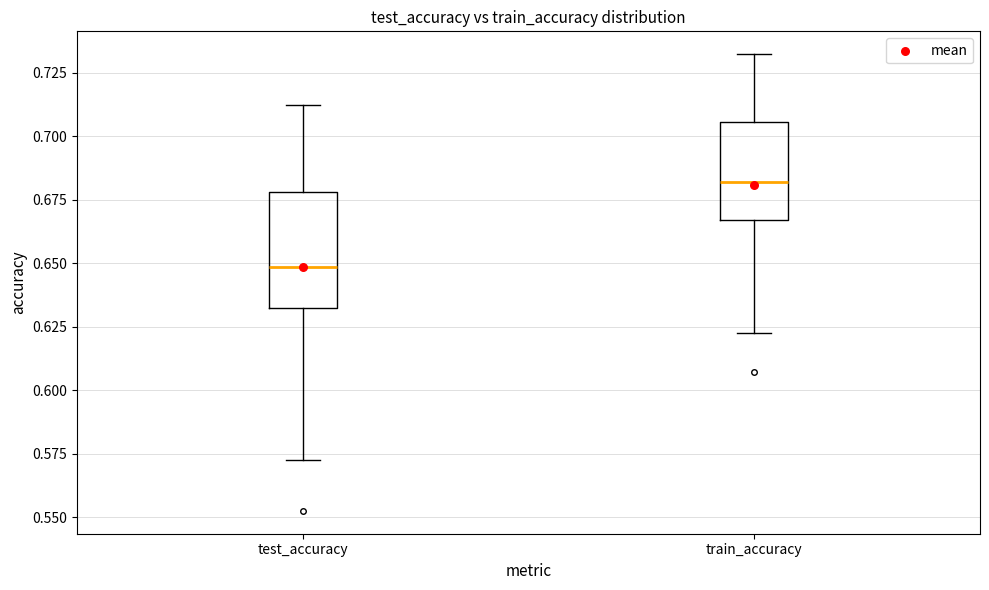

Which box's median line is the lowest?

test_accuracy